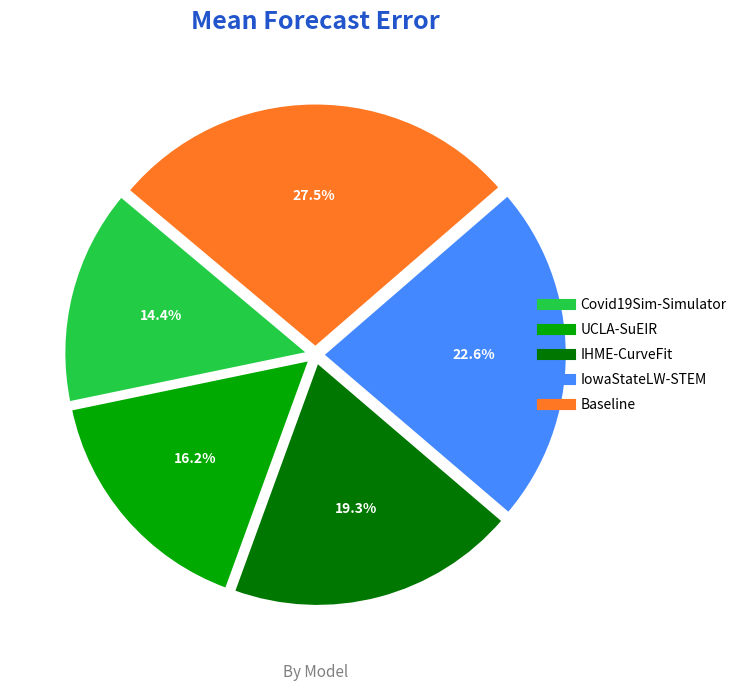

True or false: IowaStateLW-STEM accounts for 23% of the total.

True